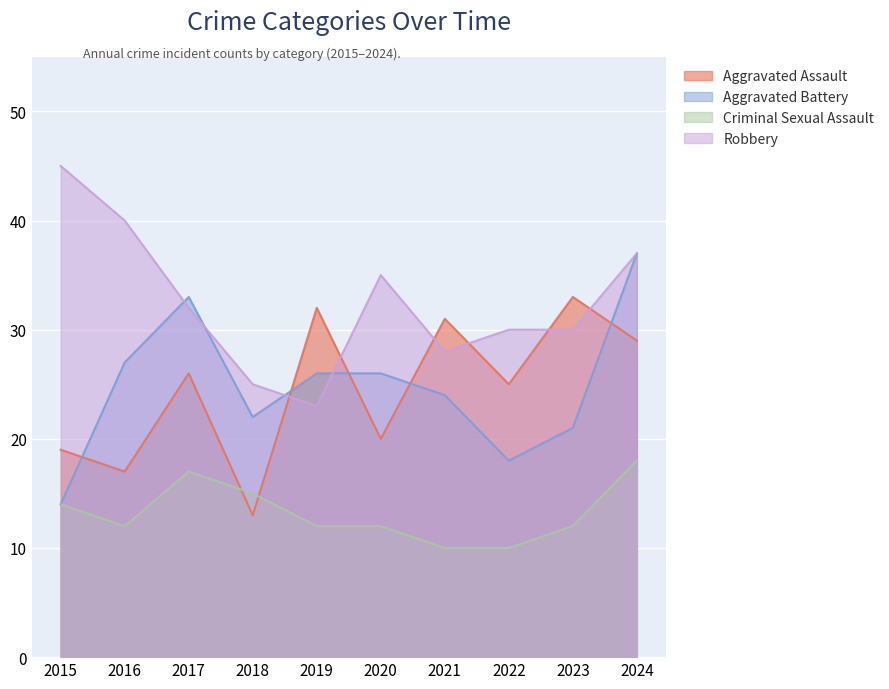

What are all the series names shown in the legend?

Aggravated Assault, Aggravated Battery, Criminal Sexual Assault, Robbery